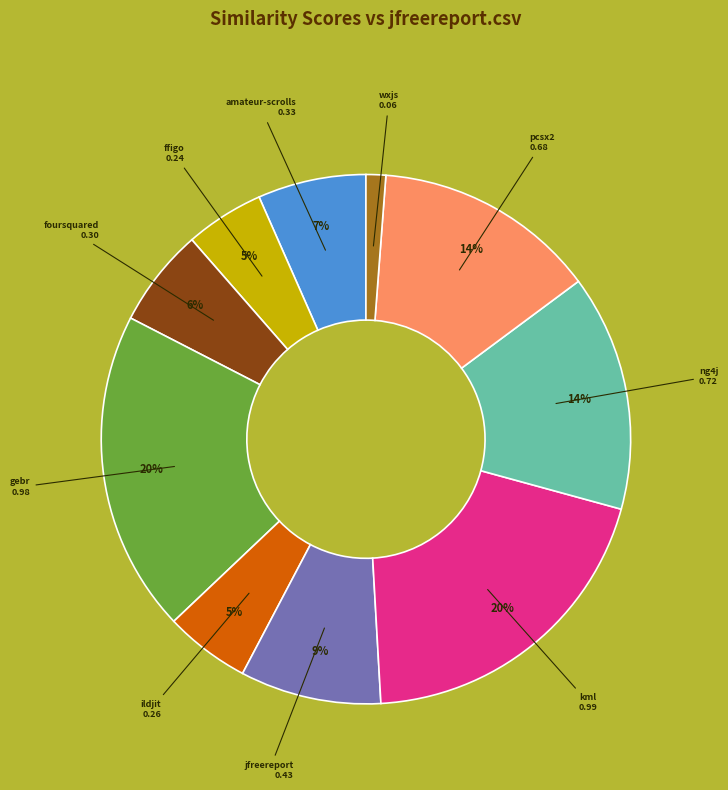

Does any single category account for the majority?

No